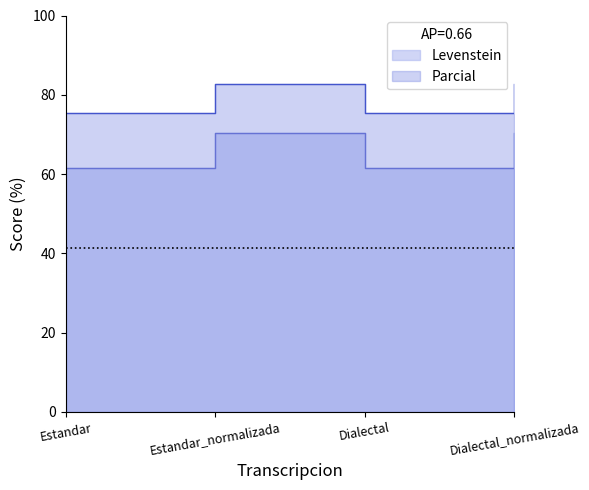

Reading left to right, transcribe all the data shown in this chart.

Levenstein: Estandar=61.4	Estandar_normalizada=70.3	Dialectal=61.4	Dialectal_normalizada=70.3
Parcial: Estandar=75.5	Estandar_normalizada=82.7	Dialectal=75.5	Dialectal_normalizada=82.7